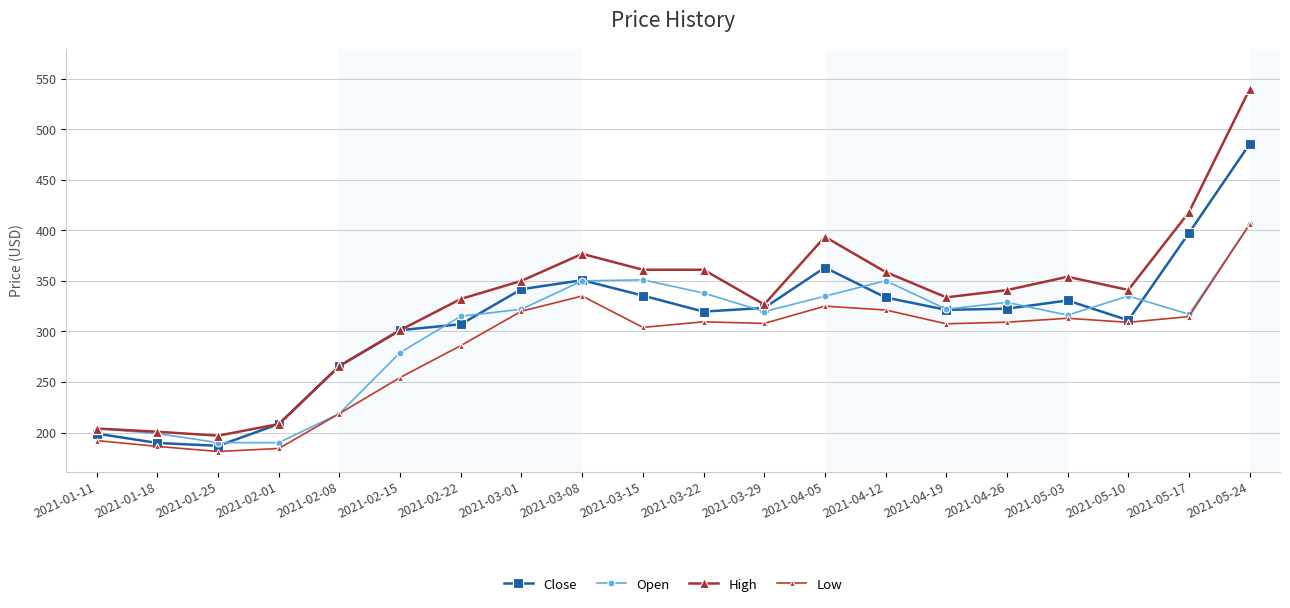

What position from the left is 2021-03-01?

8